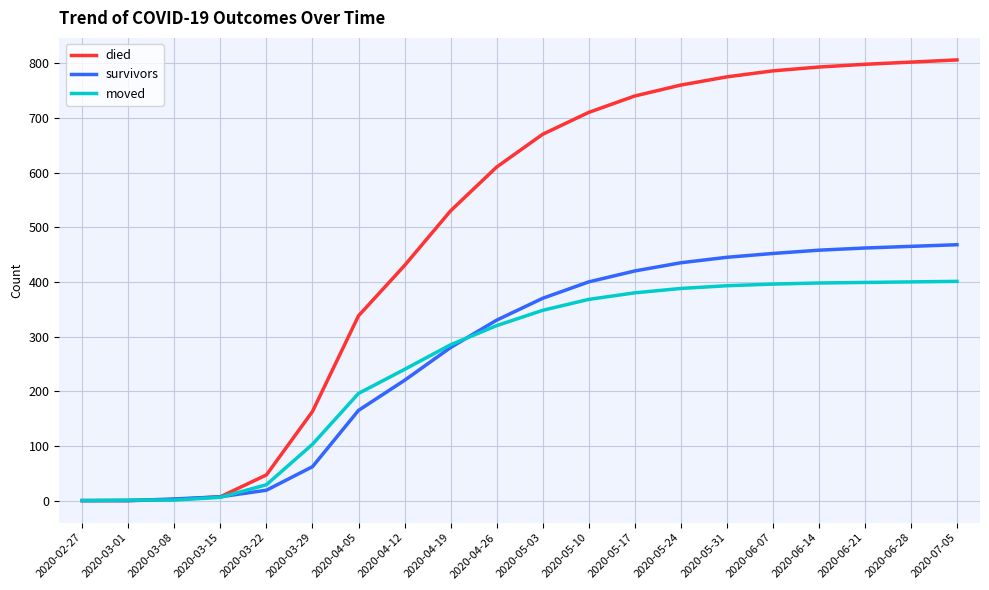

After their last crossing, which series has the higher values: died or moved?

died